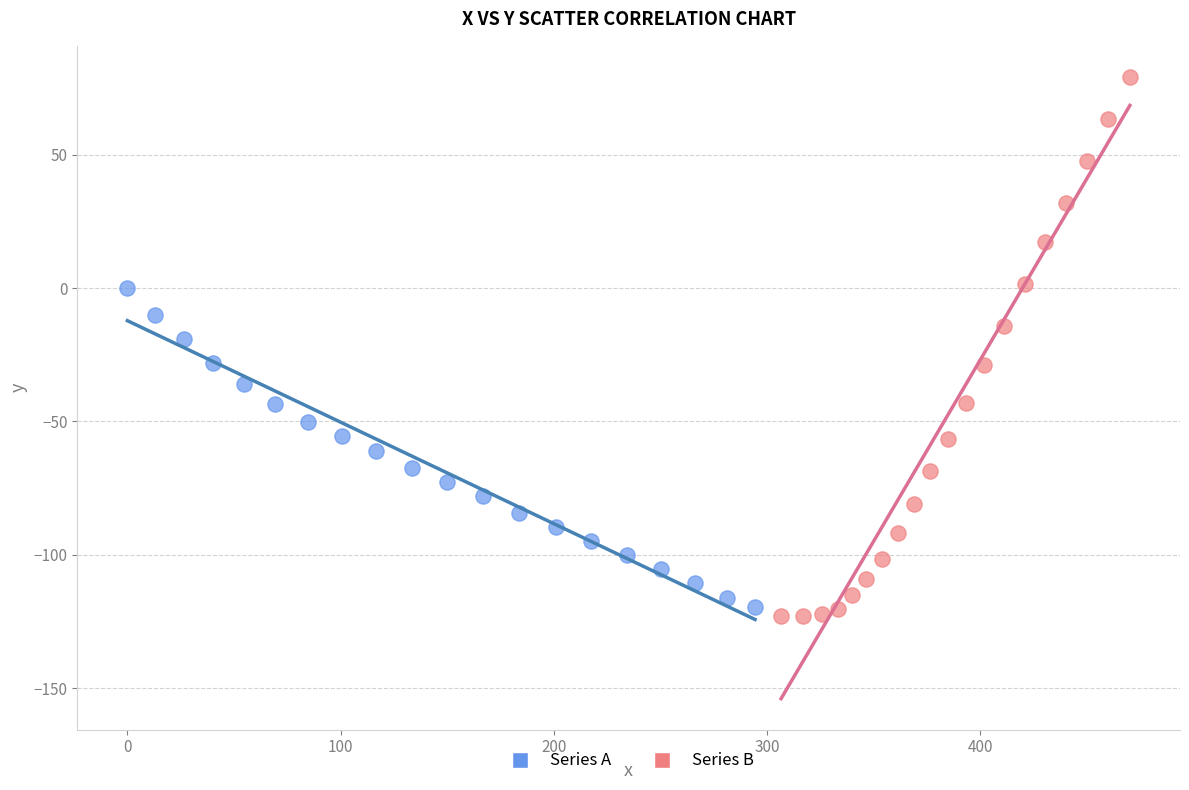

Which series has the largest Y range (max minus min)?

Series B